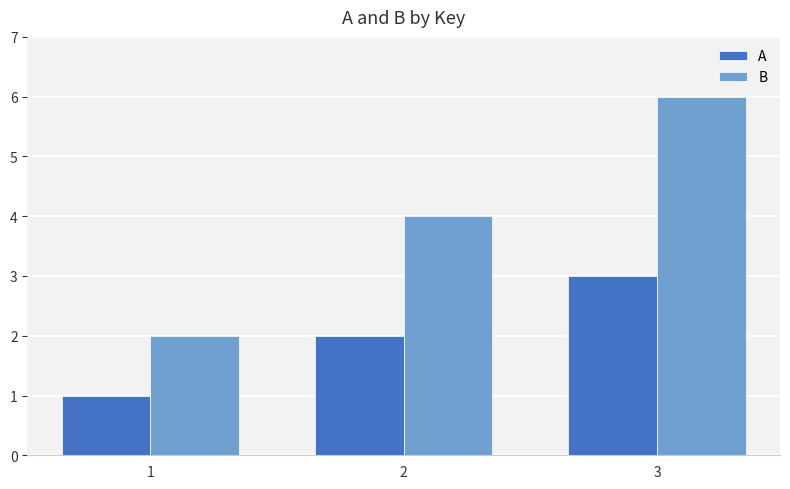

Which series has the widest spread of values?

B